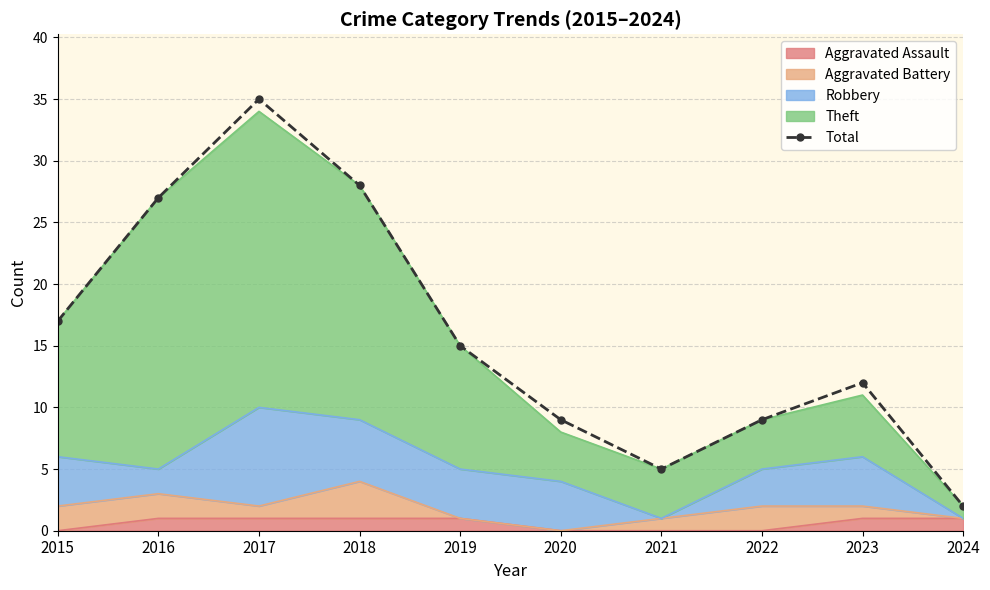

Reading left to right, extract all data points from this chart.

17	27	35	28	15	9	5	9	12	2